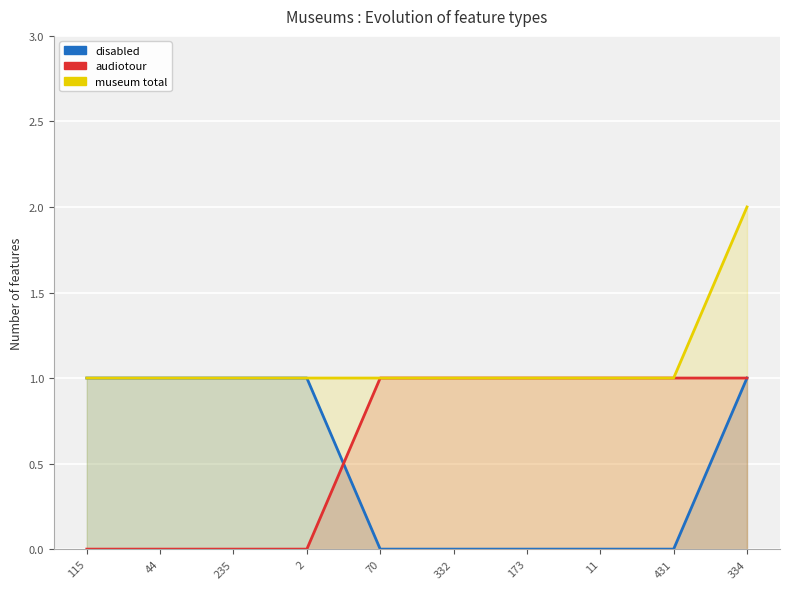

The disabled series shows 0 at 70. True or false?

True